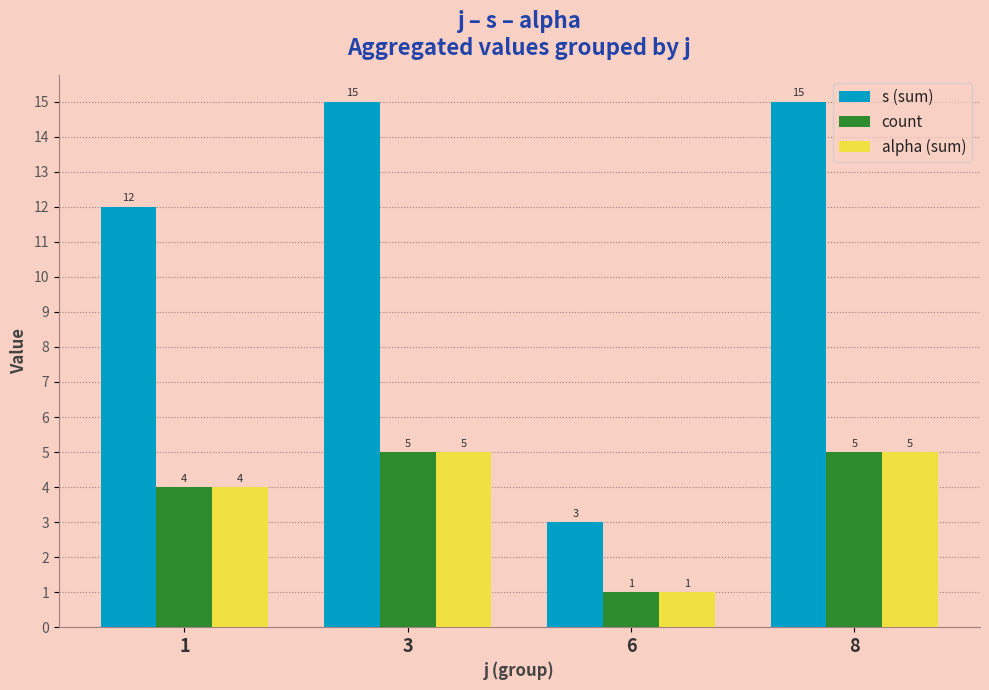

What is the highest value of the count series?

5